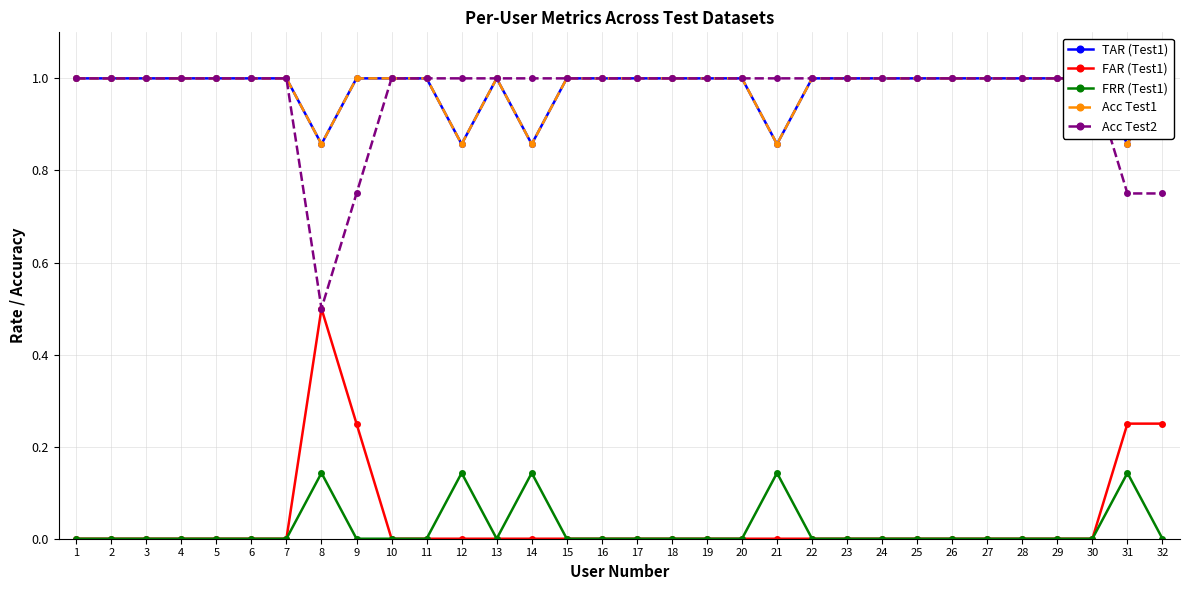

List the labels in order of Acc Test2 value, largest first.

1, 2, 3, 4, 5, 6, 7, 10, 11, 12, 13, 14, 15, 16, 17, 18, 19, 20, 21, 22, 23, 24, 25, 26, 27, 28, 29, 30, 9, 31, 32, 8